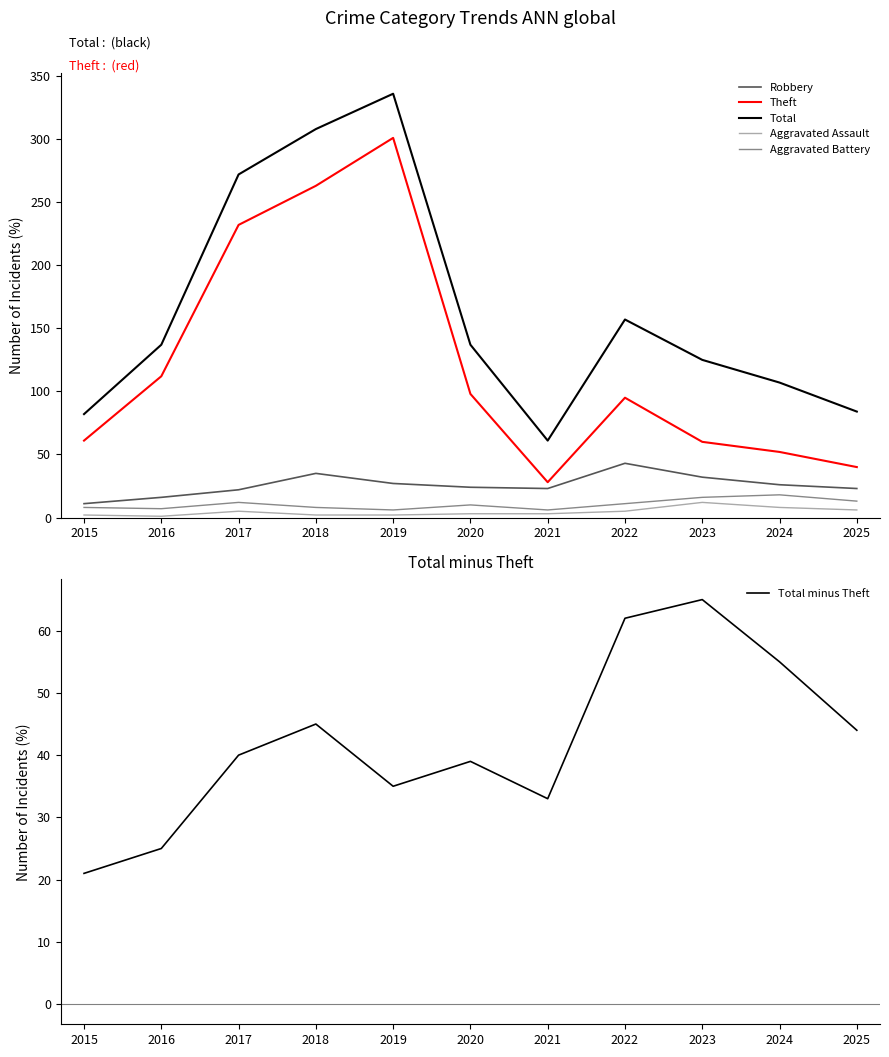

Is it true that Total minus Theft equals 35 at 2019?

True